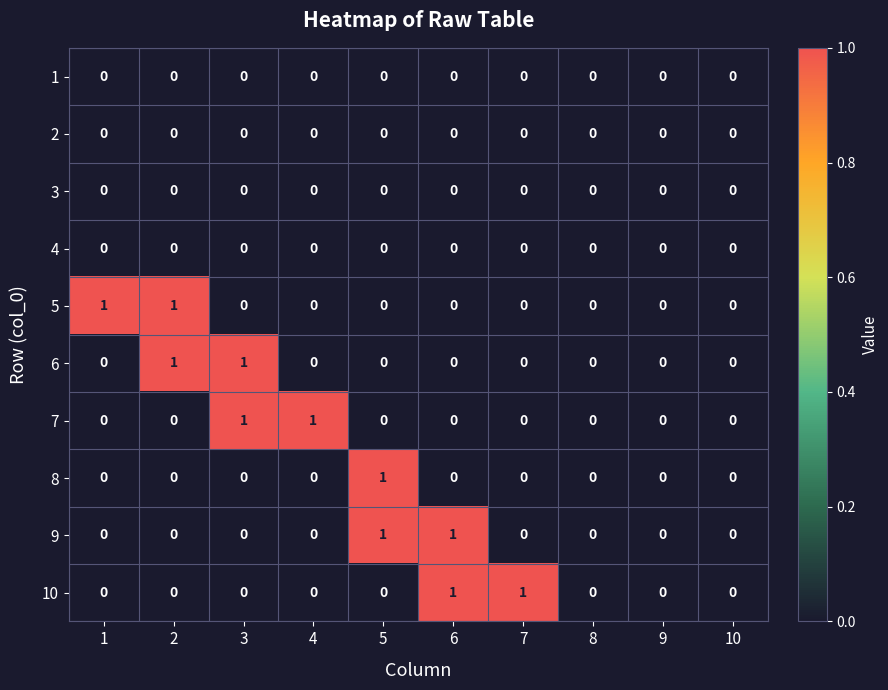

How many 10 values are between 0 and 1?

10